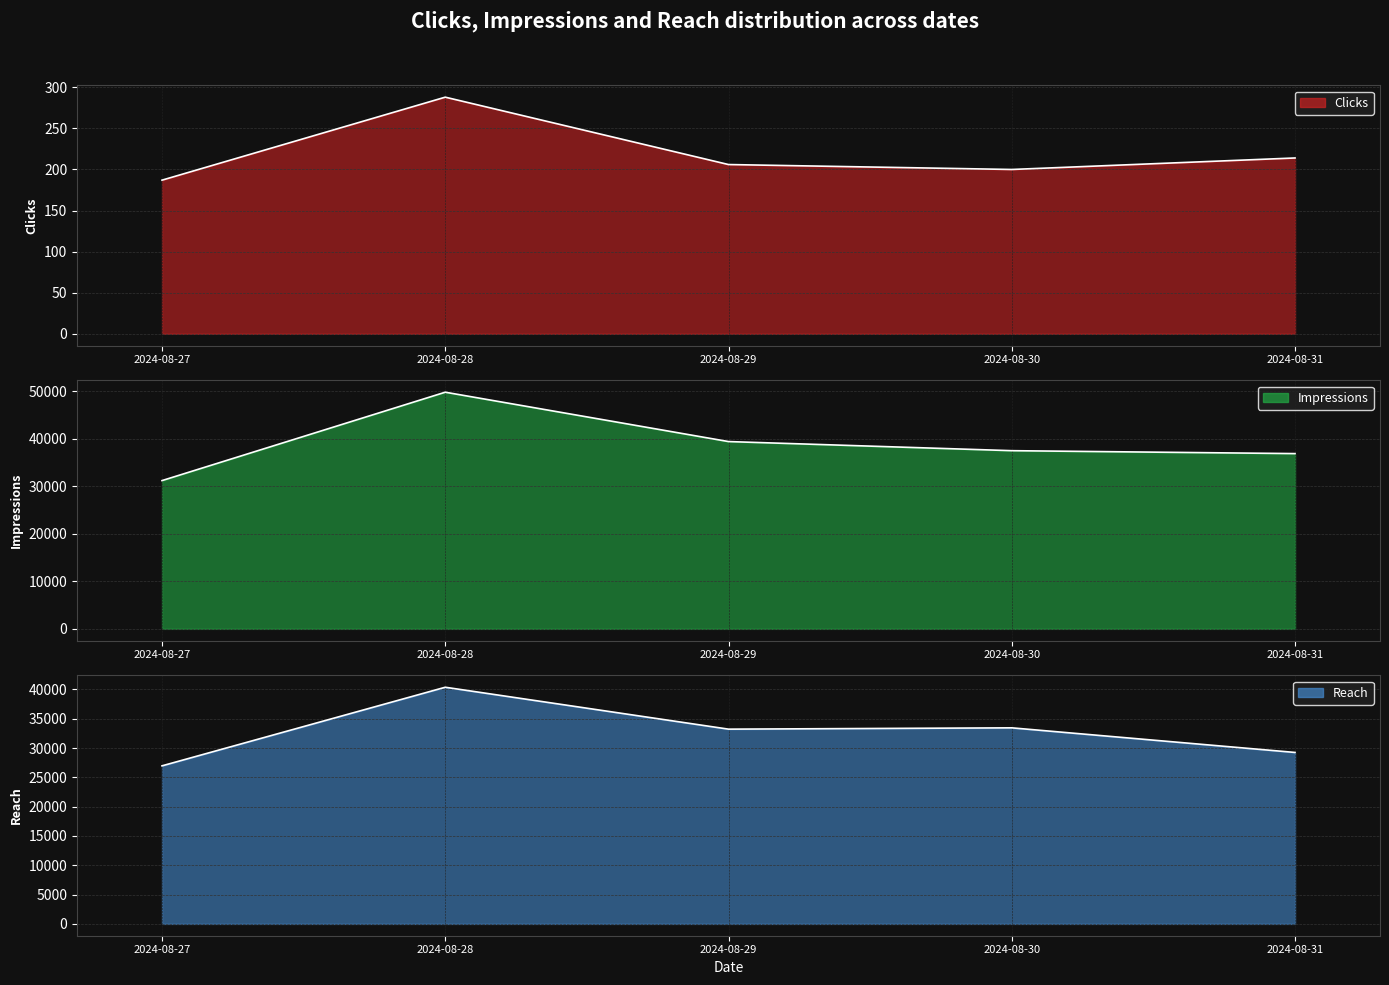

The value of Reach at 2024-08-31 is 10515. True or false?

False